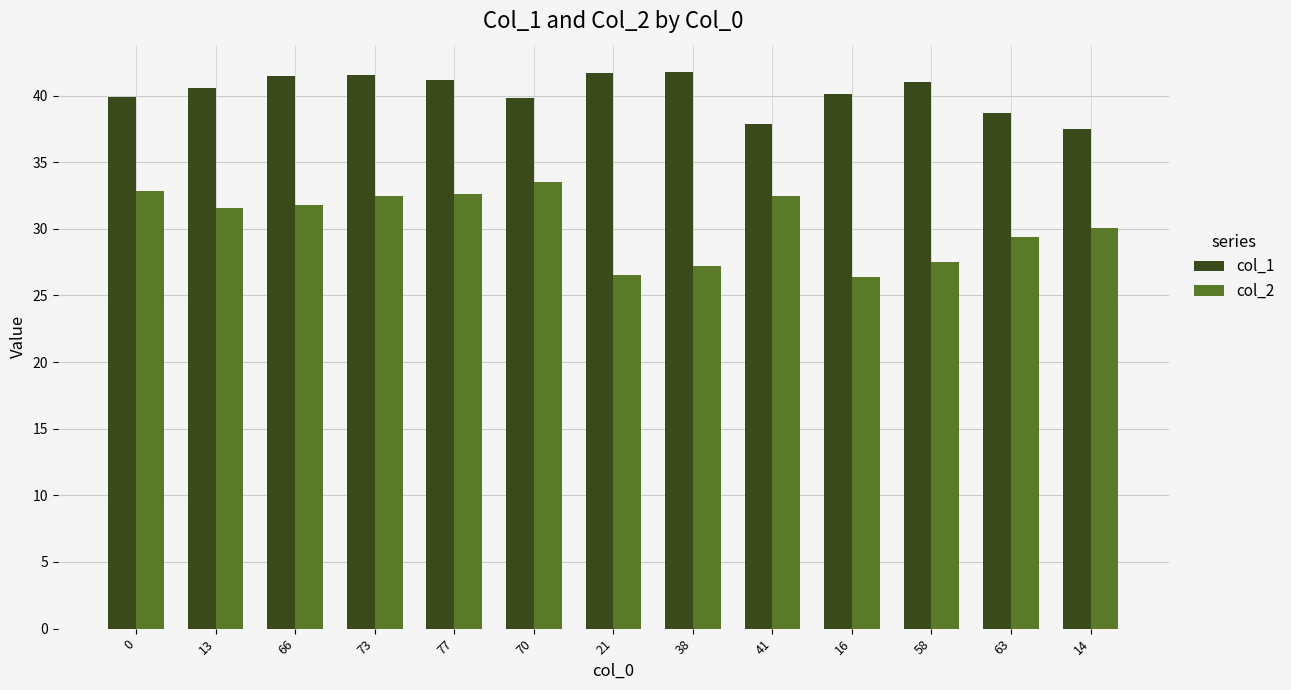

What is the minimum value shown in the chart?

26.4